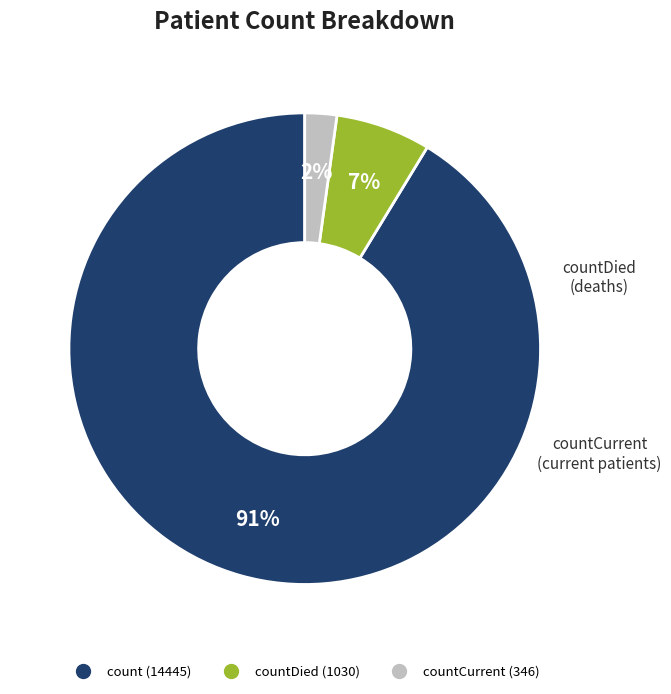

To the nearest percent, what is the average slice percentage?

33%